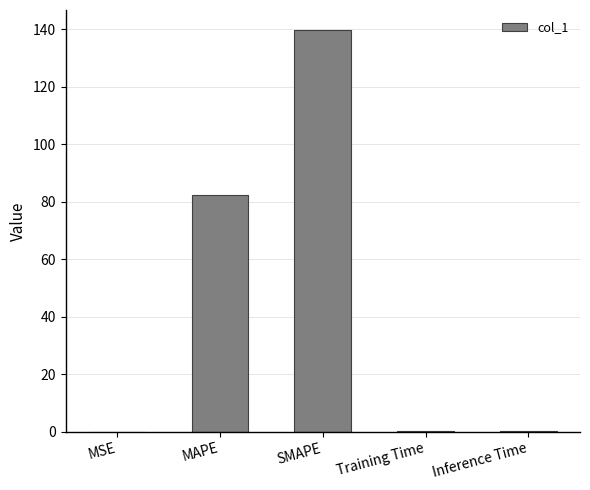

What is the ratio of the value at SMAPE to the value at MAPE?

1.7